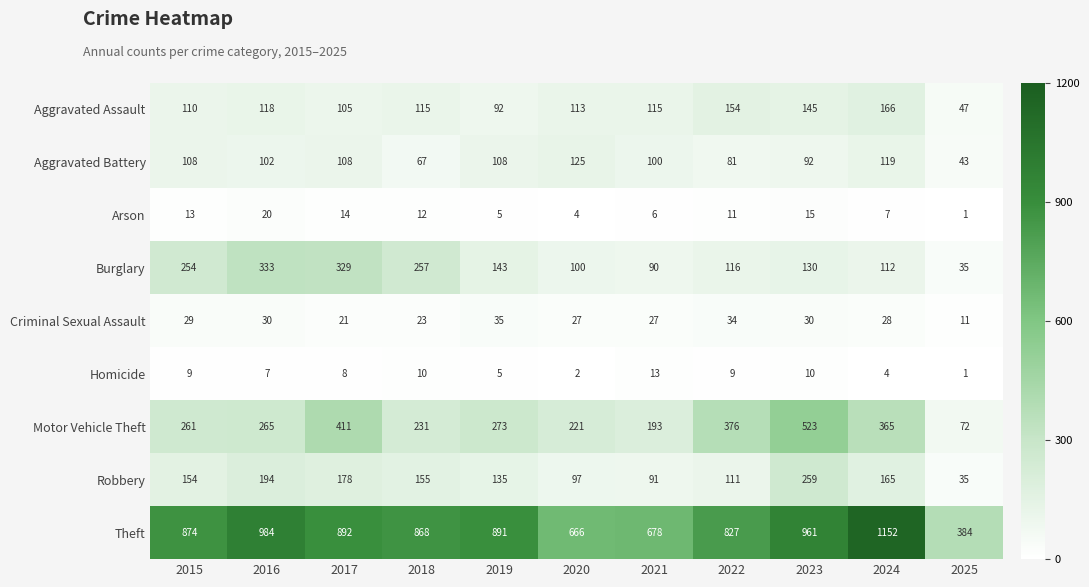

What is the sum of all Robbery values?

1574